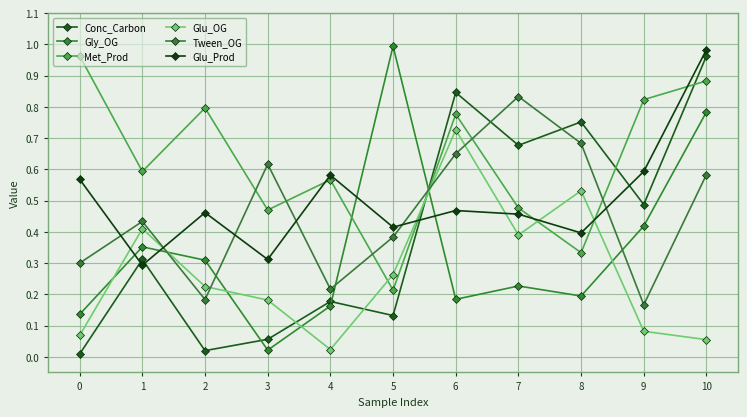

What is the highest value of the Conc_Carbon series?

1.0